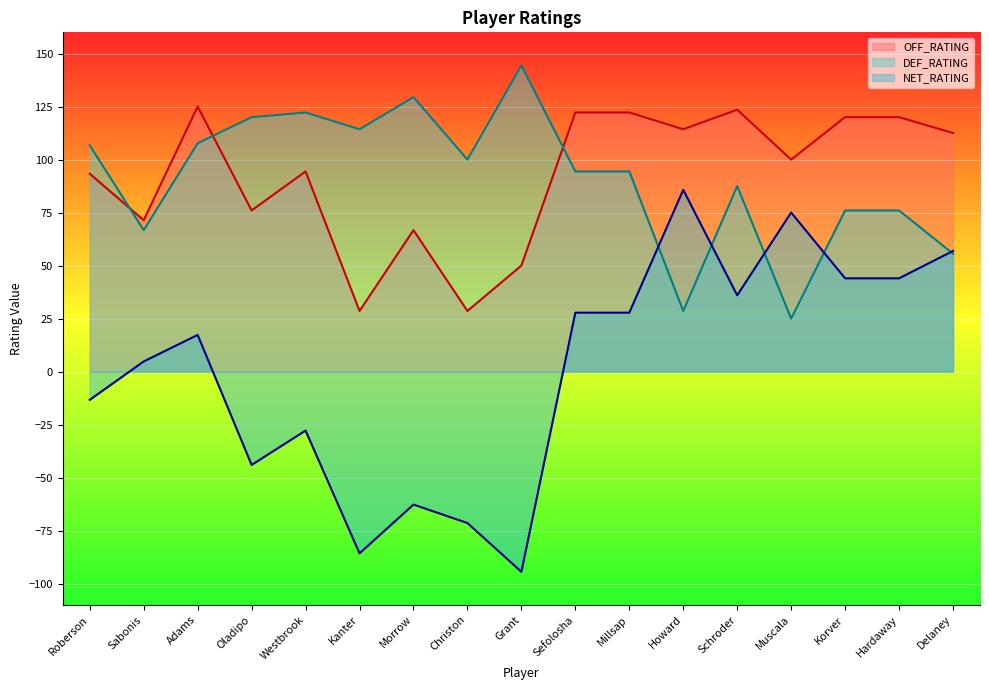

True or false: OFF_RATING has more than 0 interior local peaks.

True